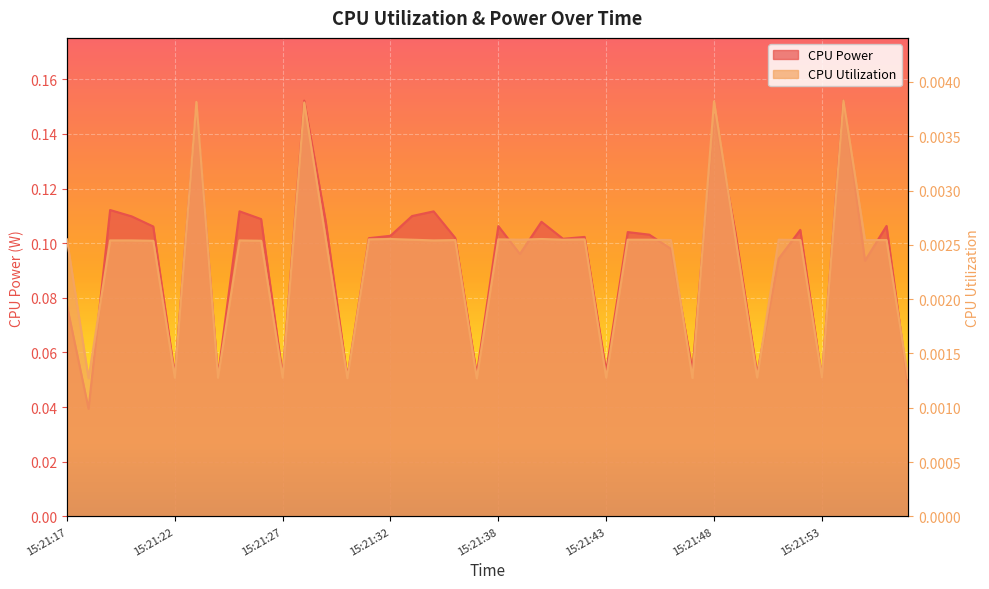

What are all the series names shown in the legend?

CPU Power, CPU Utilization